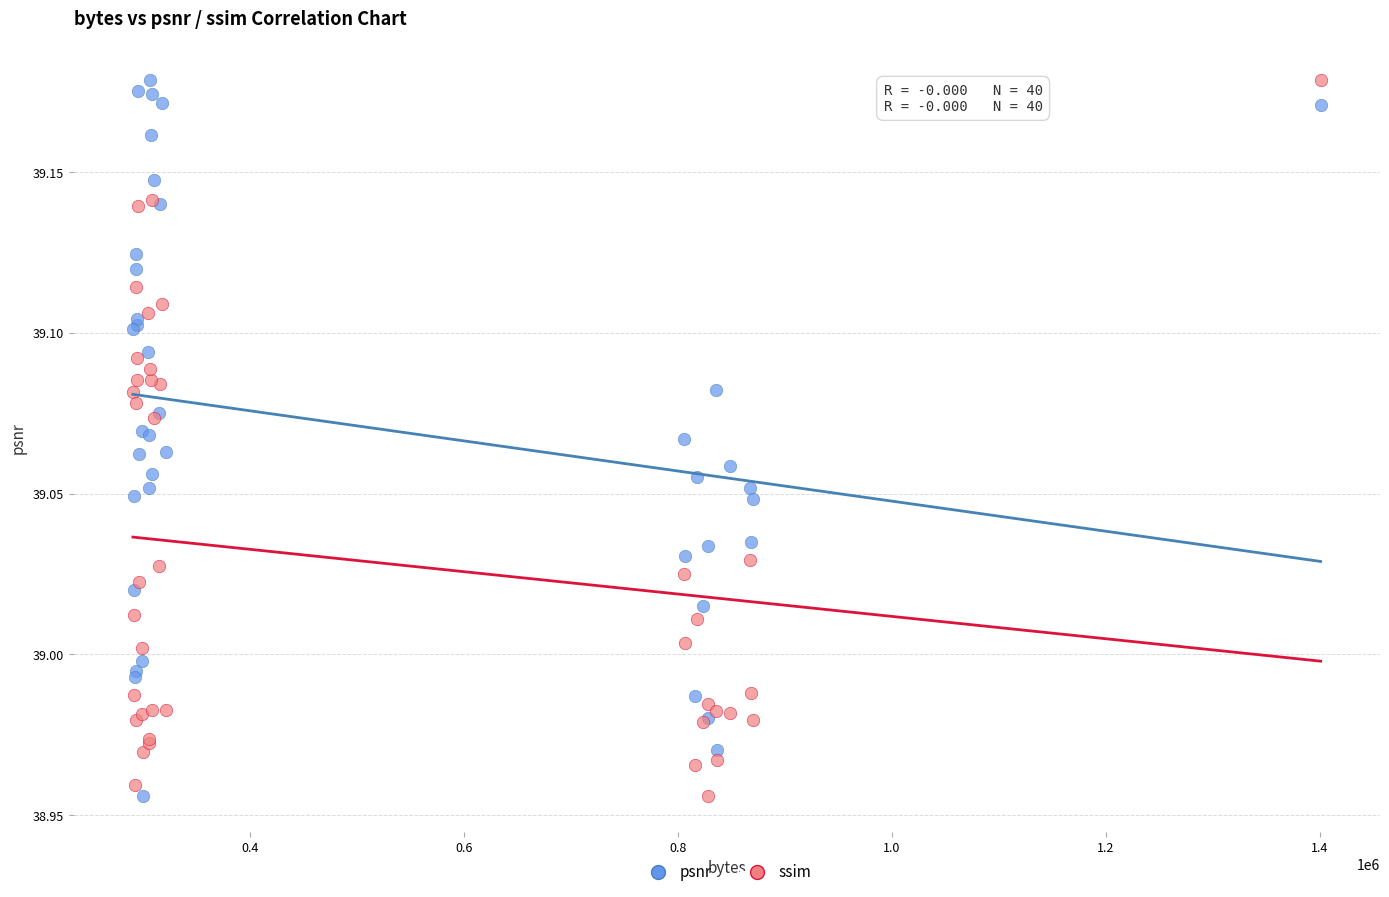

What is the X range (max minus min) for the scatter plot?

1110249.0